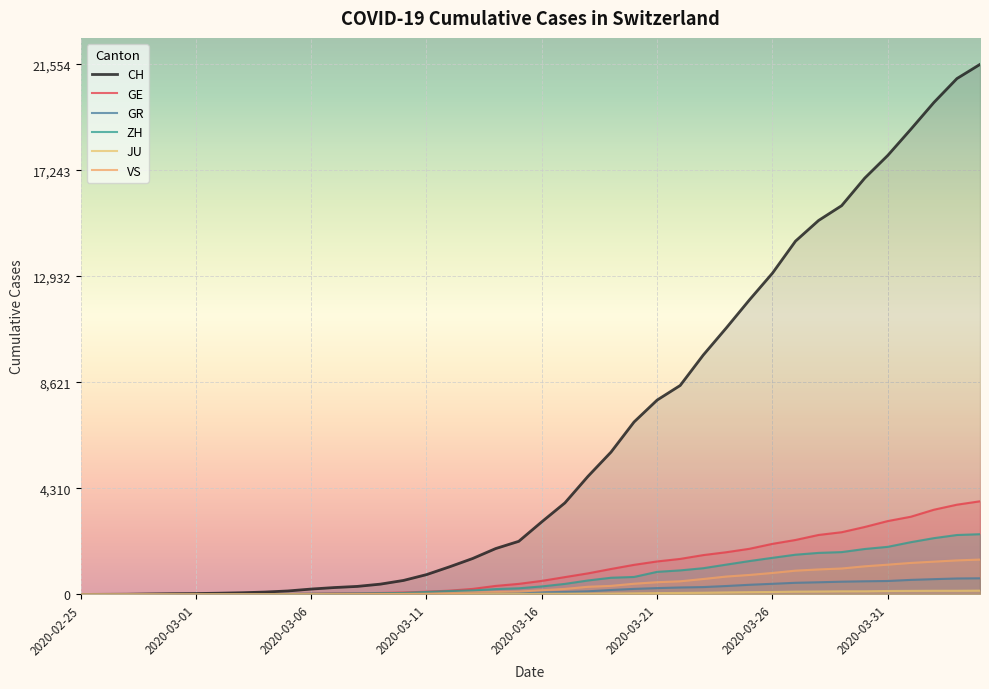

At which label does GR first exceed 84?

2020-03-17